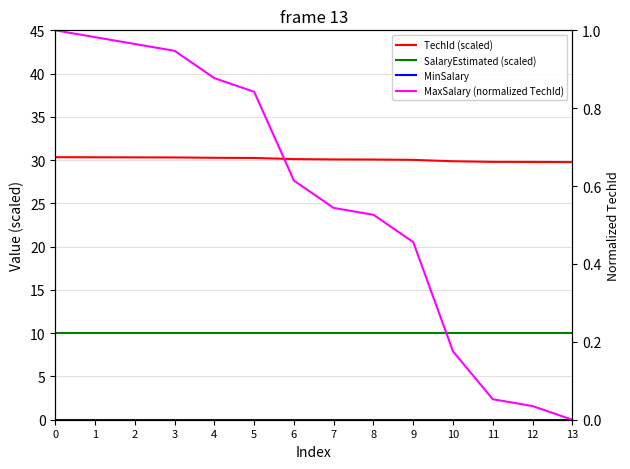

What is the value of the MaxSalary (normalized TechId) point at the 10th from the left?

0.5